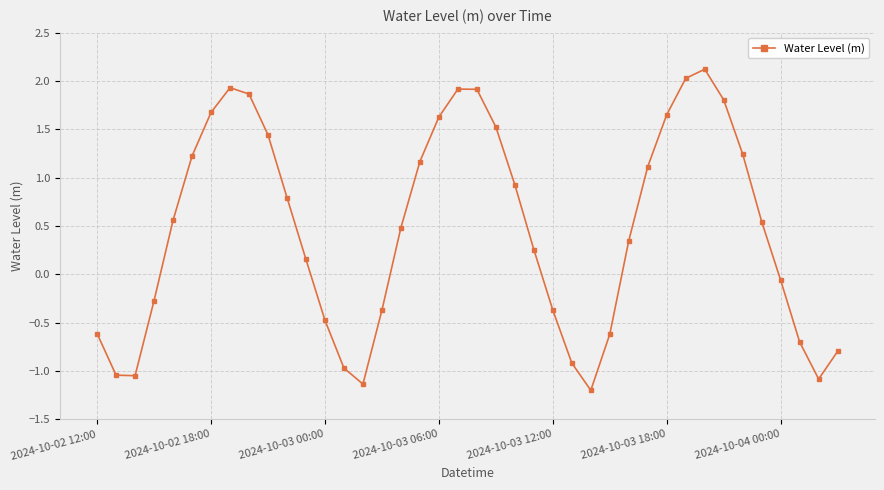

What is the minimum value shown in the chart?

-1.2